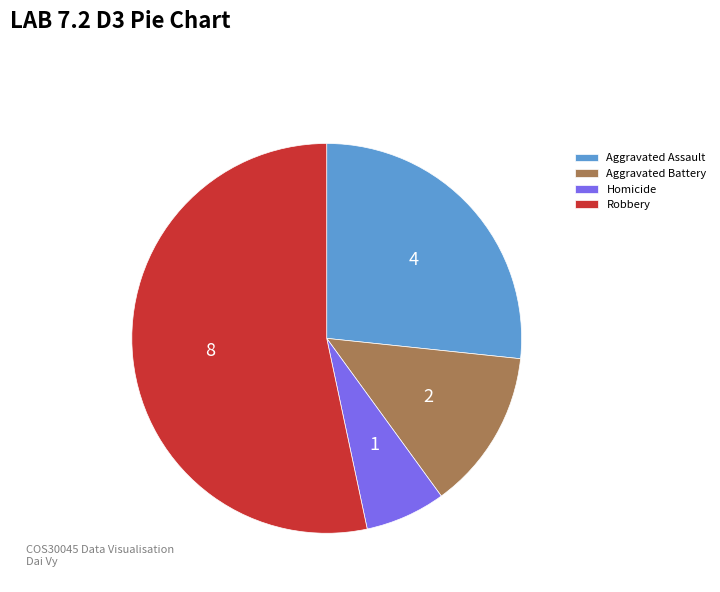

Which slice represents more than half of the pie?

Robbery